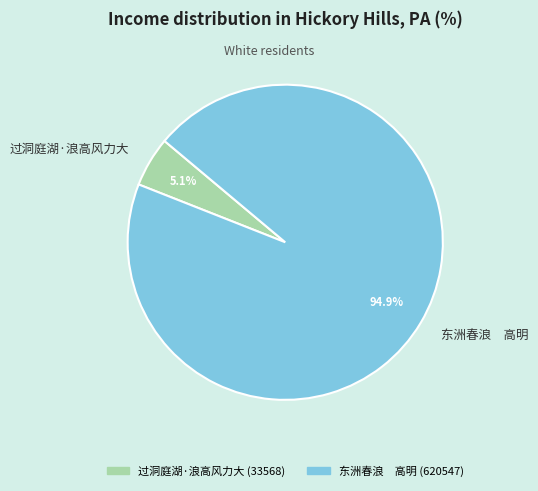

Do 过洞庭湖·浪高风力大 and 东洲春浪 高明 together represent more than half of the pie?

Yes